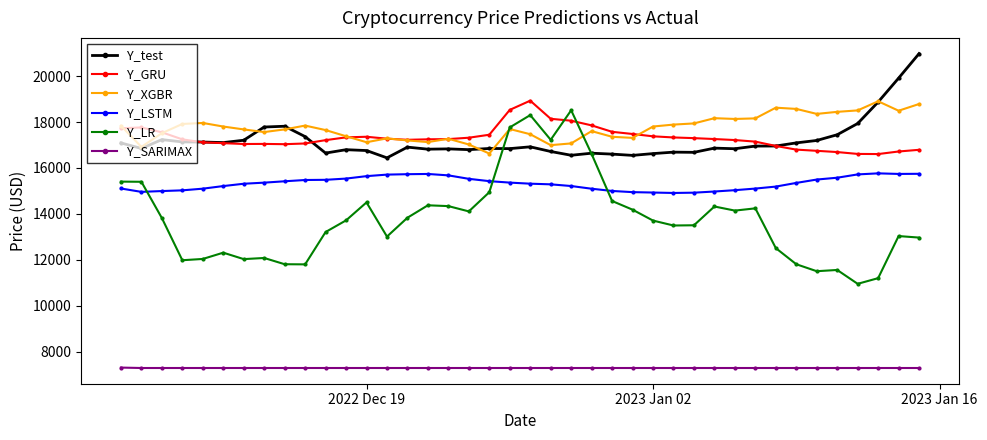

Which series has the largest range (max minus min)?

Y_LR